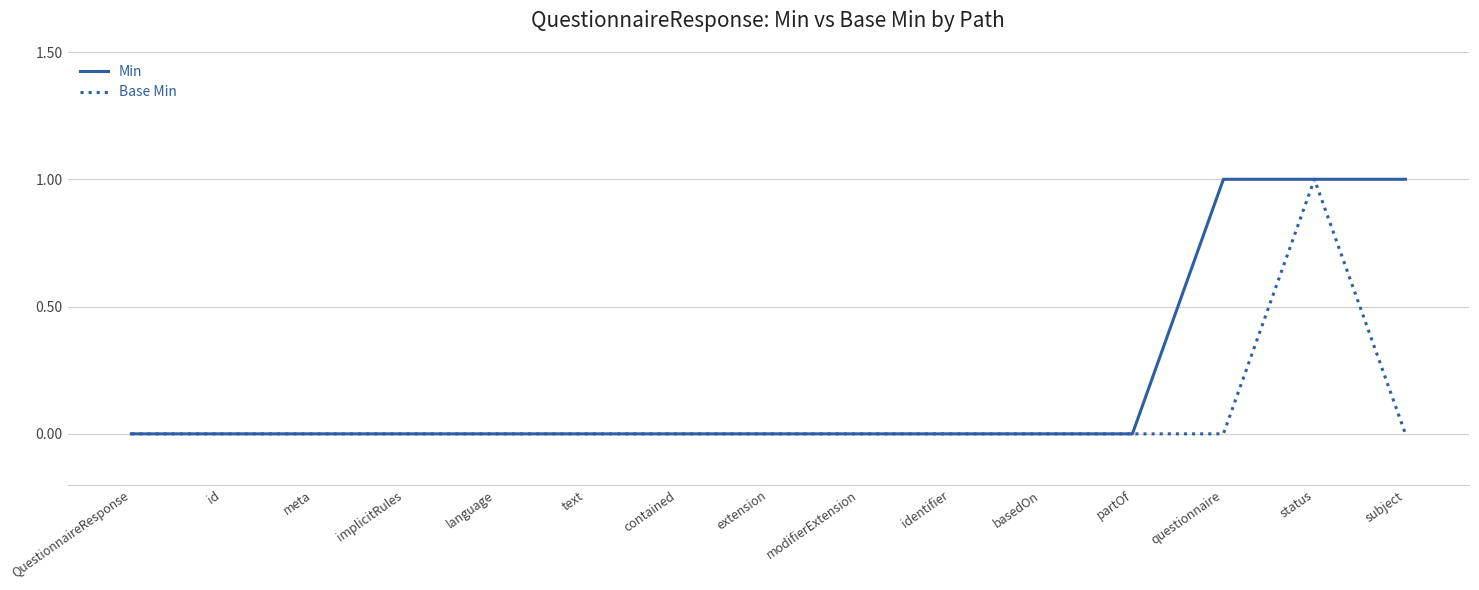

What position from the right is text?

10